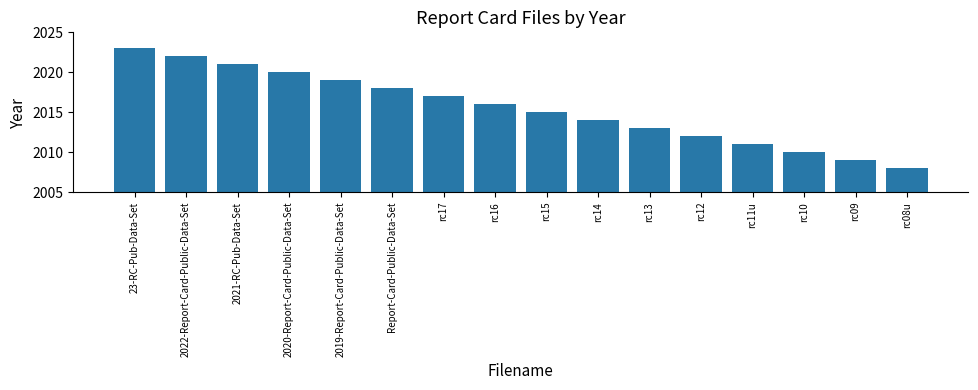

Is it true that the value at Report-Card-Public-Data-Set is 2018?

True